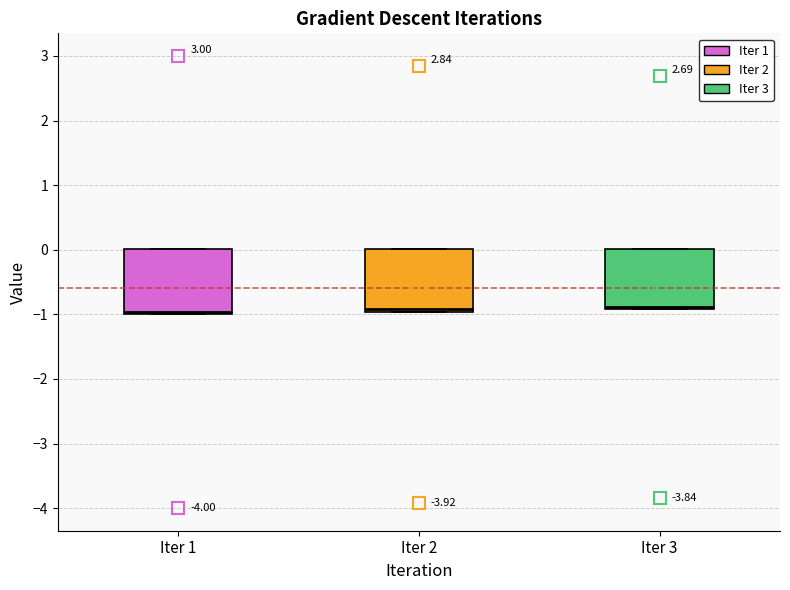

Where is the lower edge of the box for Iter 3 on the y-axis? The values are not printed on the chart, so give them approximately, as read against the axis.

-0.9